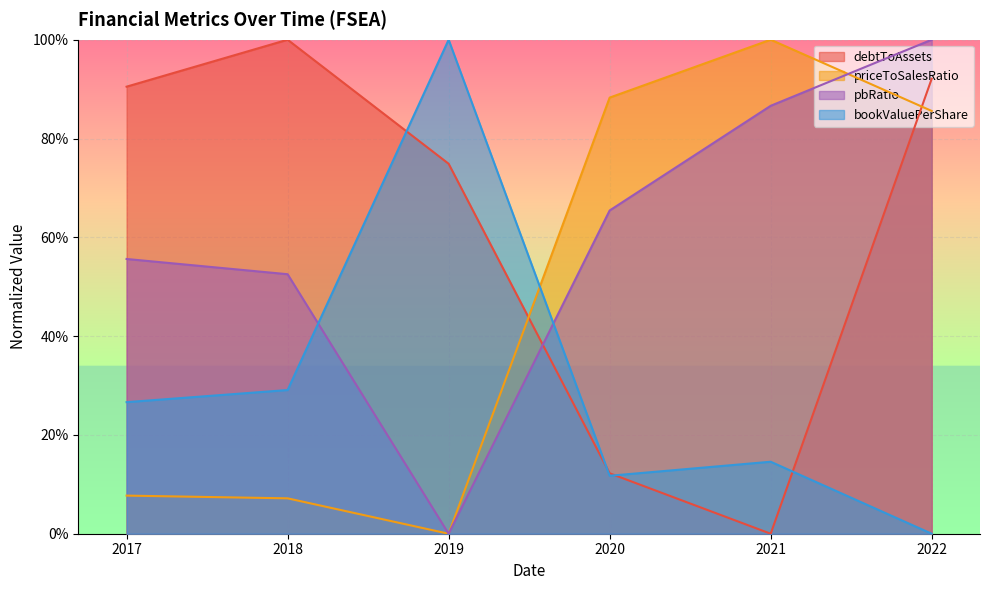

Rank the series at 2019 from highest to lowest value.

bookValuePerShare, debtToAssets, priceToSalesRatio, pbRatio